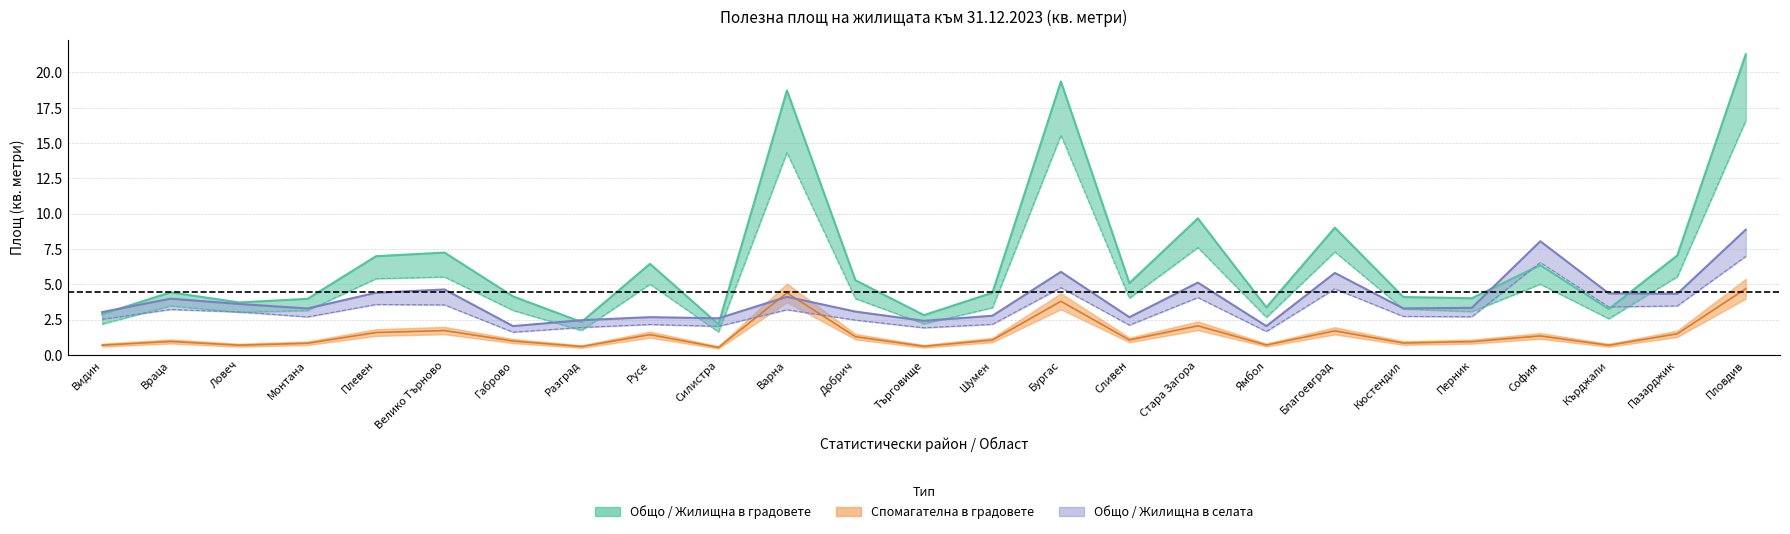

Which category has the highest value in the Общо в градовете series?

Пловдив